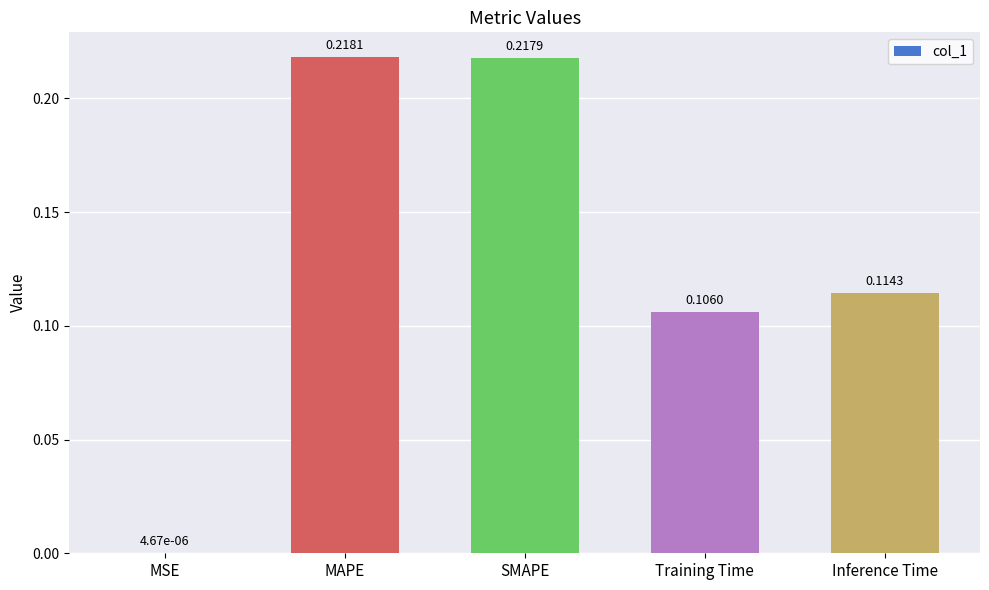

What is the sum of all values?

0.7